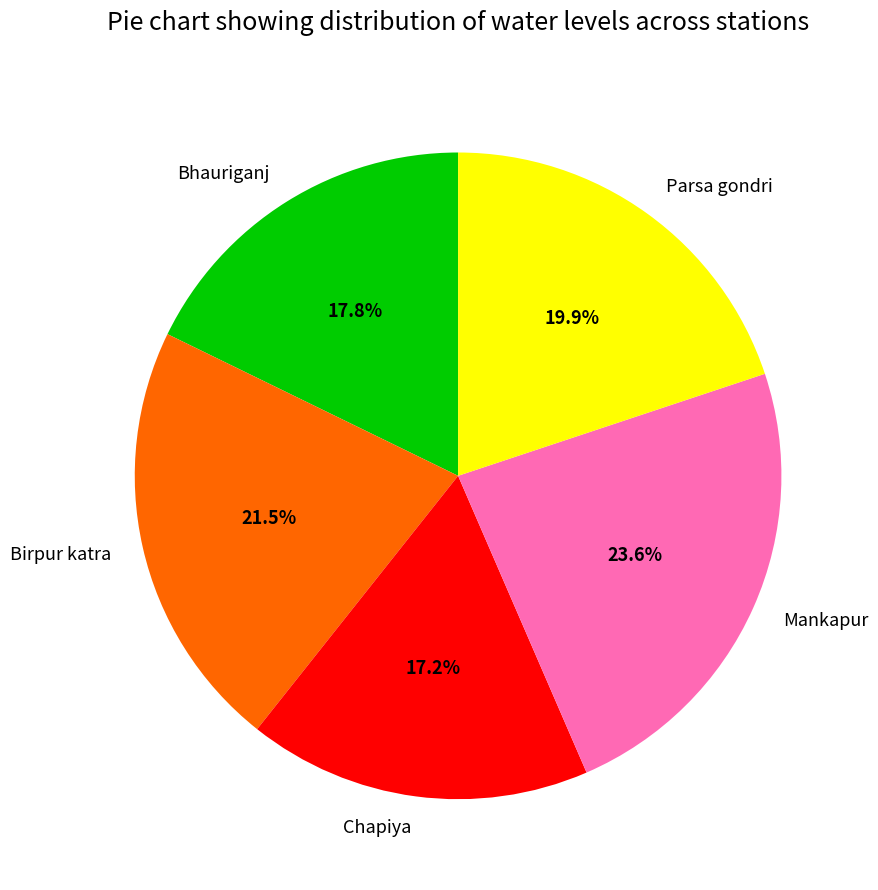

Do Chapiya and Birpur katra together represent more than half of the pie?

No